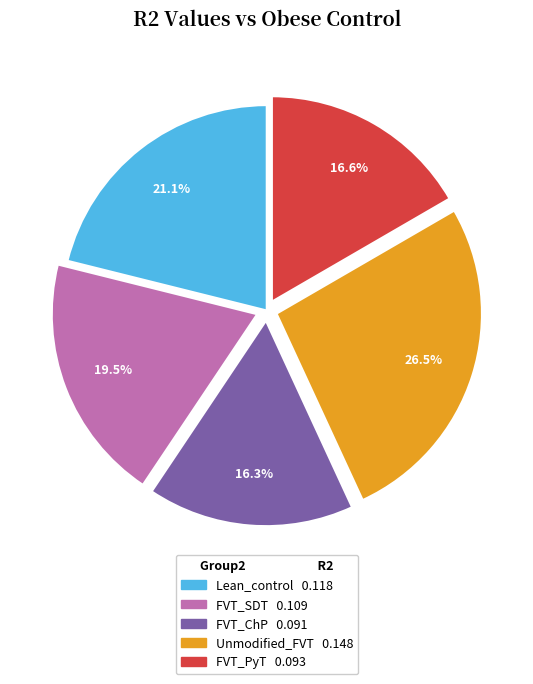

Which slice is the largest?

Unmodified_FVT